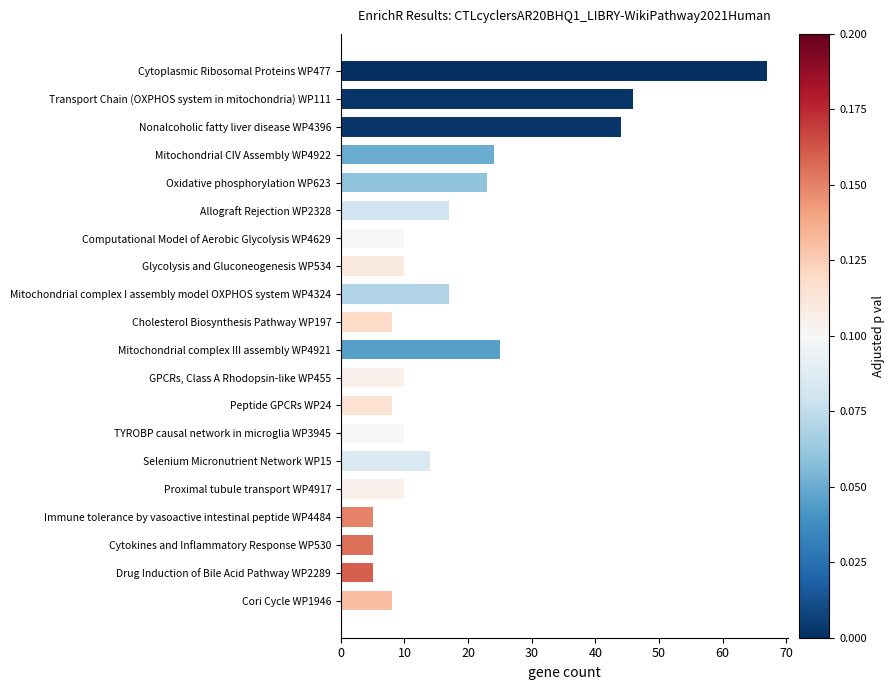

Are the bars grouped side by side (vs. stacked)?

No